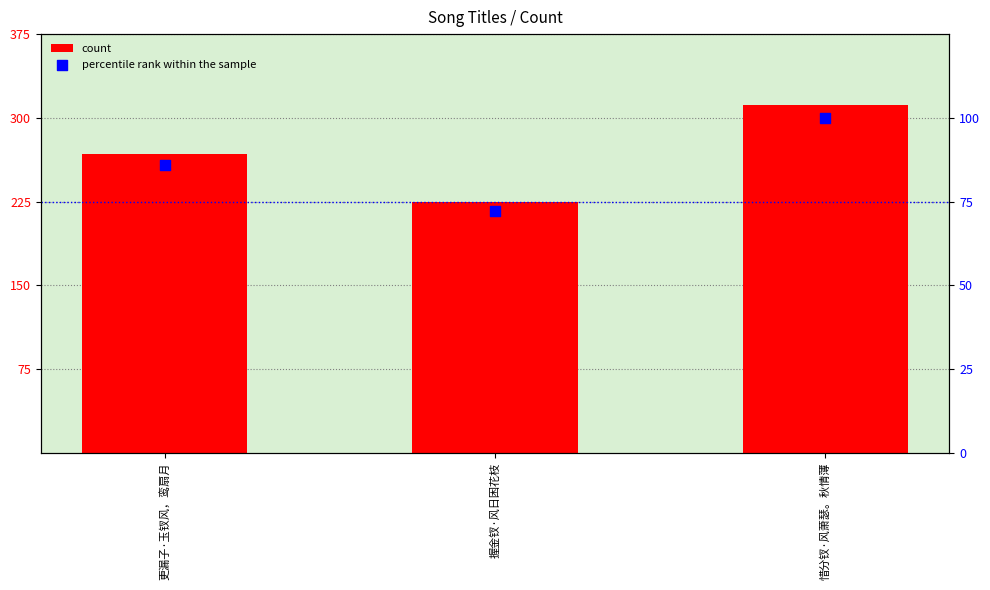

Which series has the largest total across all categories?

count